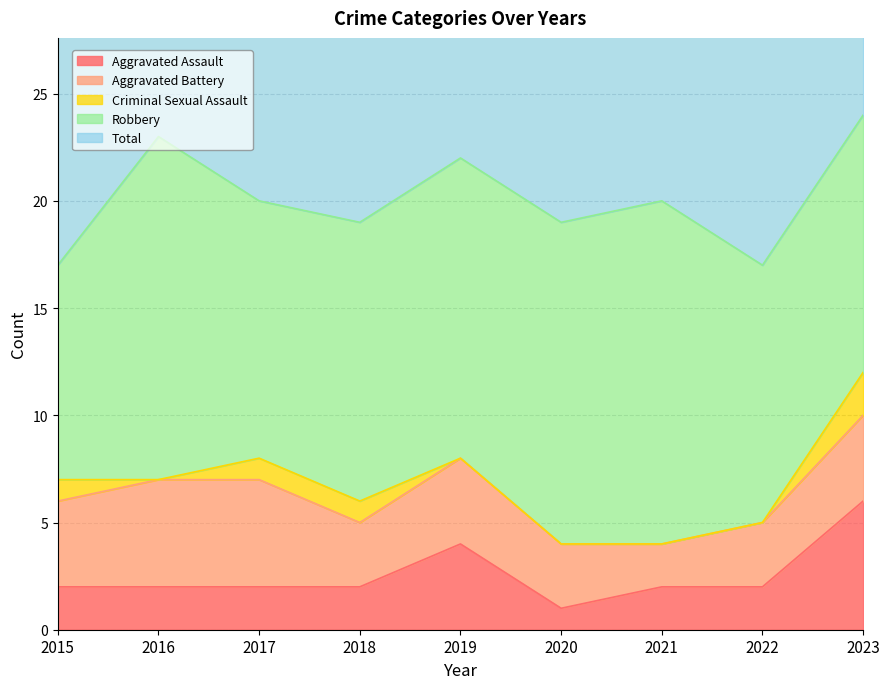

What is the difference between the maximum and minimum values in the Aggravated Battery series?

3